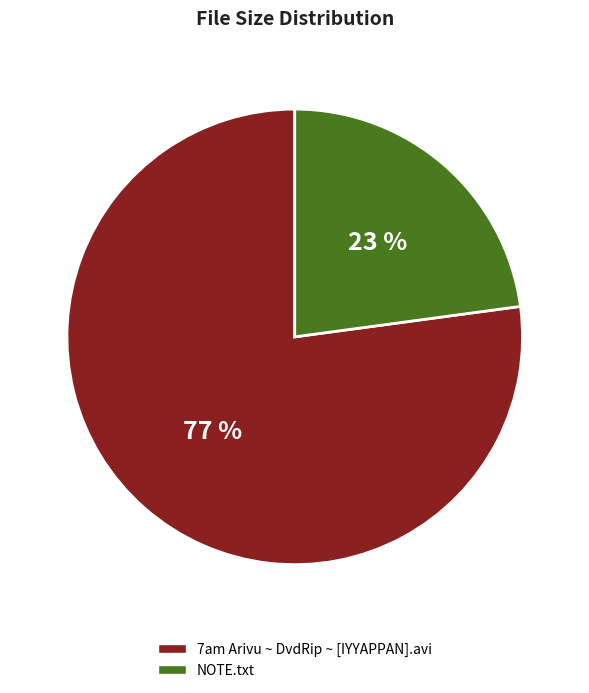

To the nearest percent, what percentage of the pie is 7am Arivu ~ DvdRip ~ [IYYAPPAN].avi?

77%